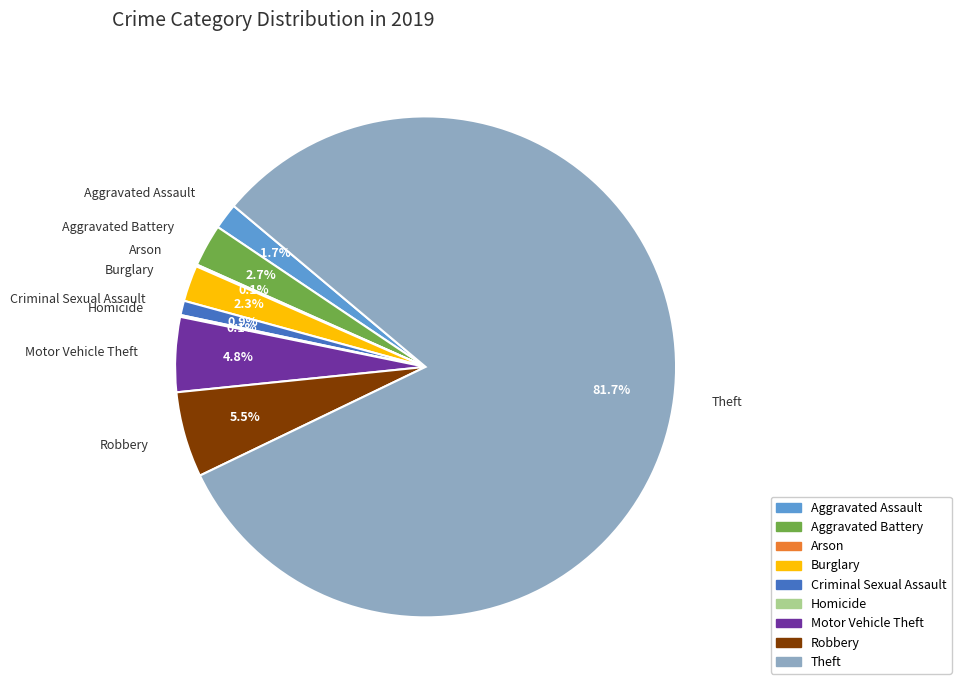

Which slice is the largest?

Theft